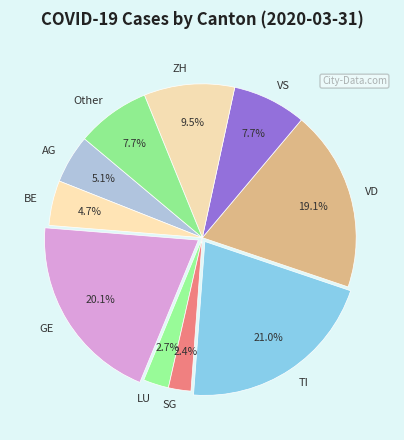

Does VS account for over 50% of the chart?

No